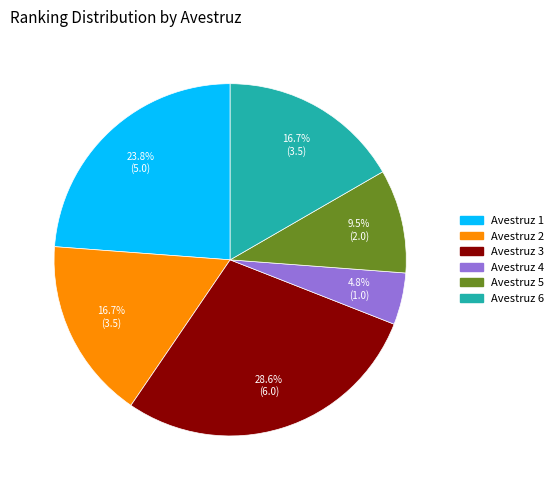

How many segments does this pie chart have?

6